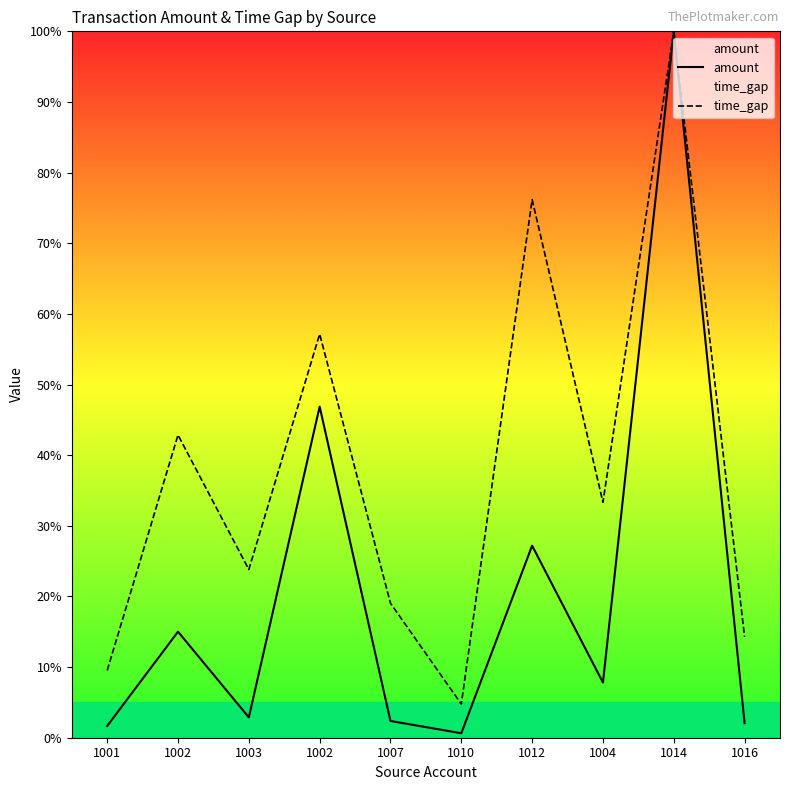

Which series has the largest total across all categories?

time_gap